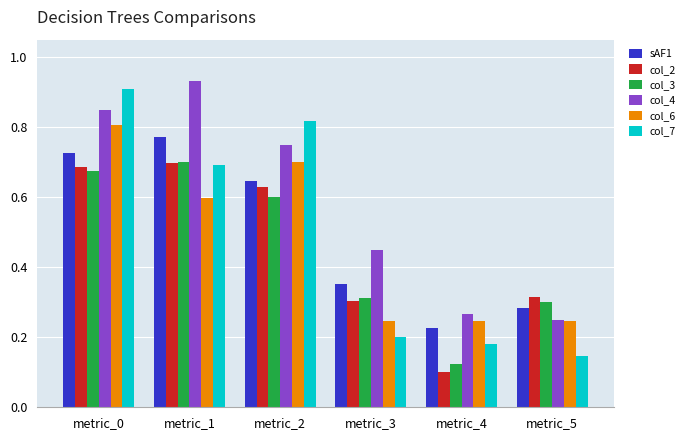

True or false: col_6 has a value of 0.2 at metric_5.

True